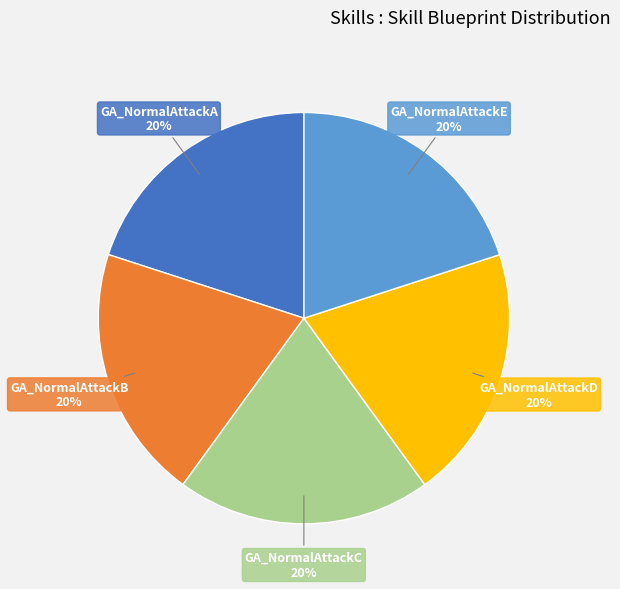

To the nearest percent, what is the average slice percentage?

20%